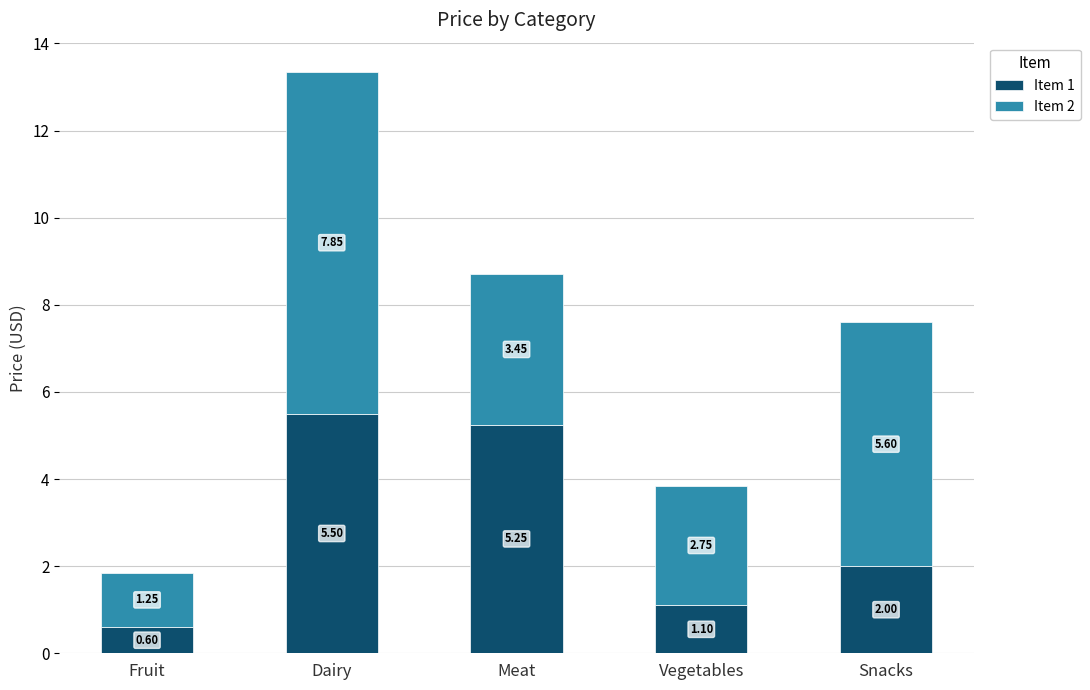

At which category is the sum across all series the highest?

Dairy